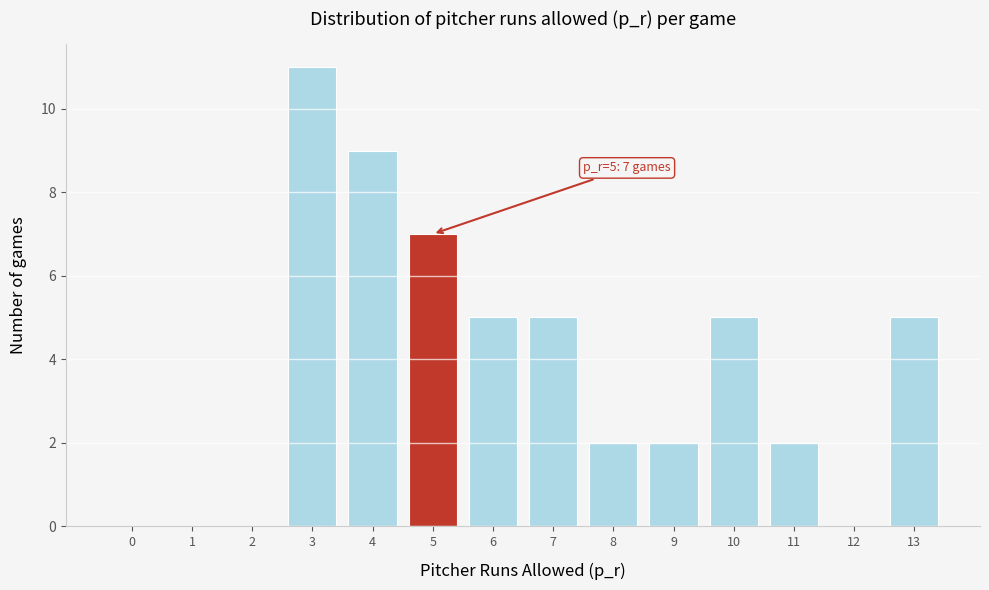

Reading left to right, extract all data points from this chart.

0=0	1=0	2=0	3=11	4=9	5=7	6=5	7=5	8=2	9=2	10=5	11=2	12=0	13=5